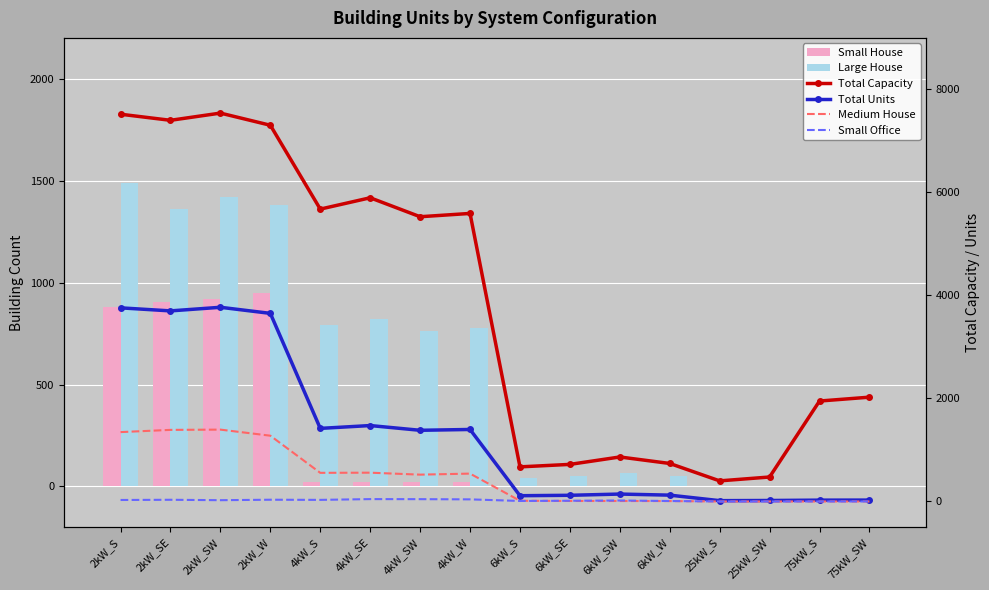

At which category is the sum across all series the highest?

2kW_SW